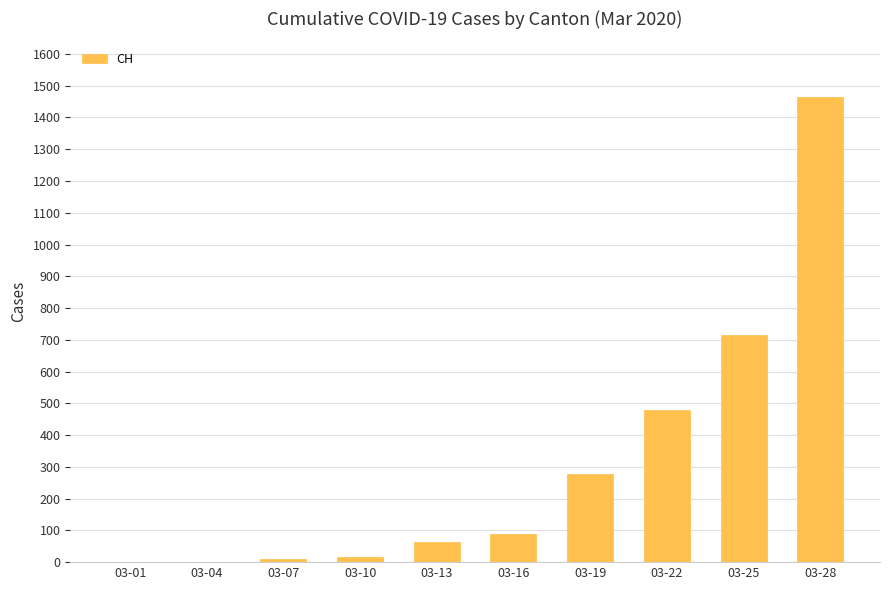

Are the bars grouped side by side (vs. stacked)?

No